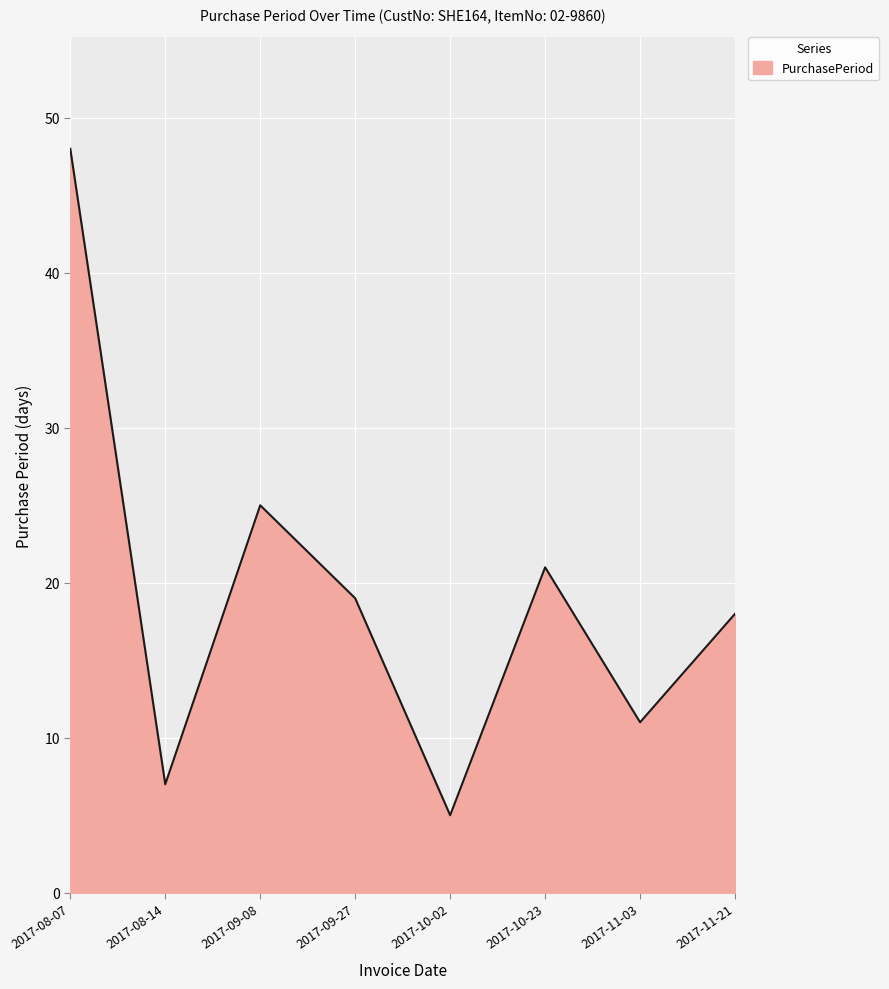

Which has a higher value, 2017-08-14 or 2017-08-07?

2017-08-07